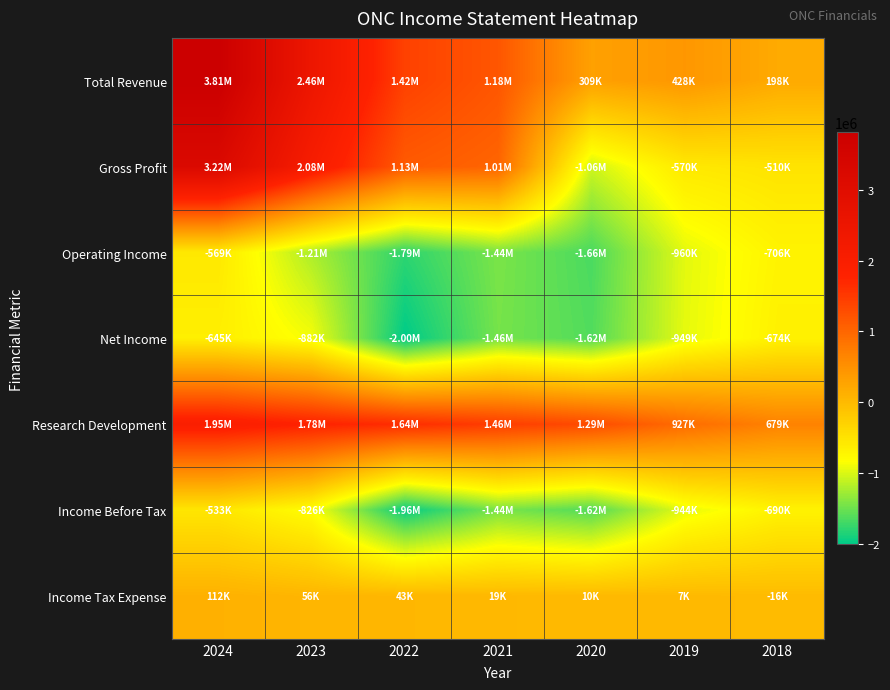

Which series has the largest total across all categories?

Total Revenue